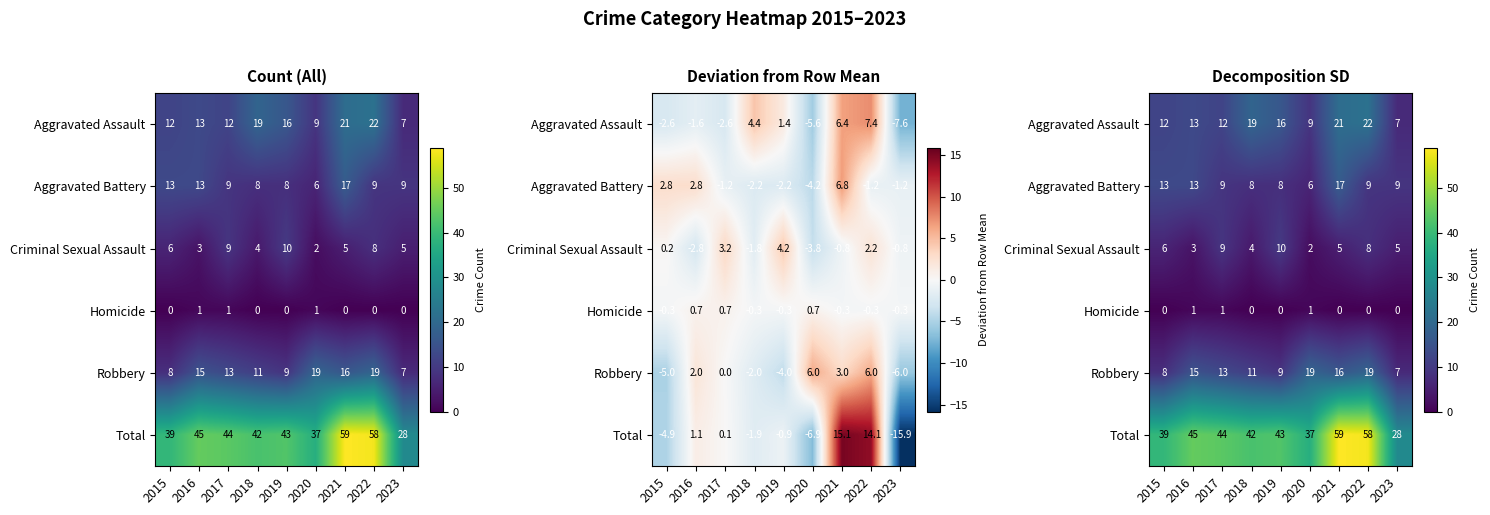

What is the sum of all Robbery values?

117